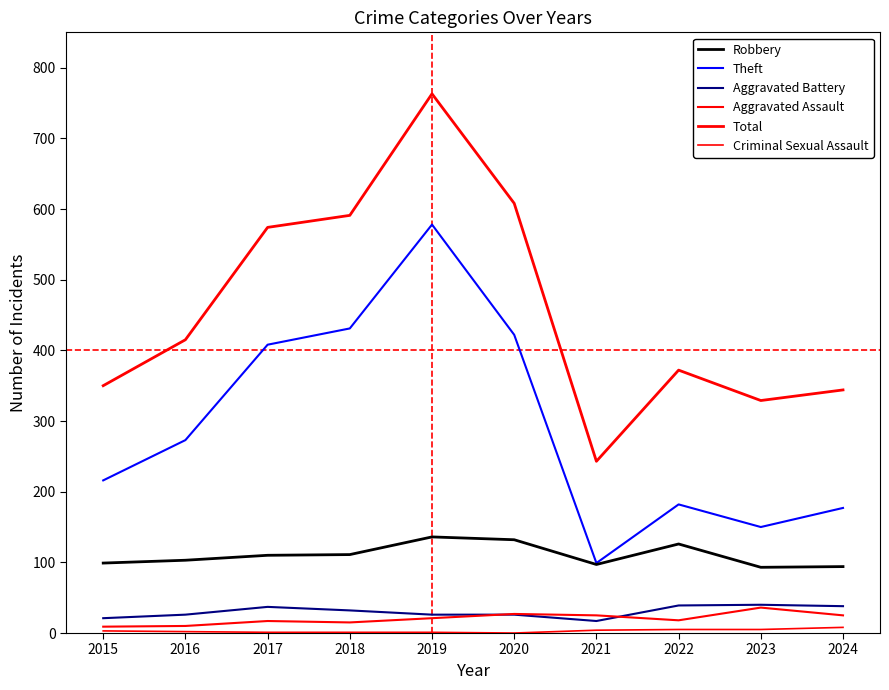

True or false: Aggravated Assault has a value of 36 at 2020.

False